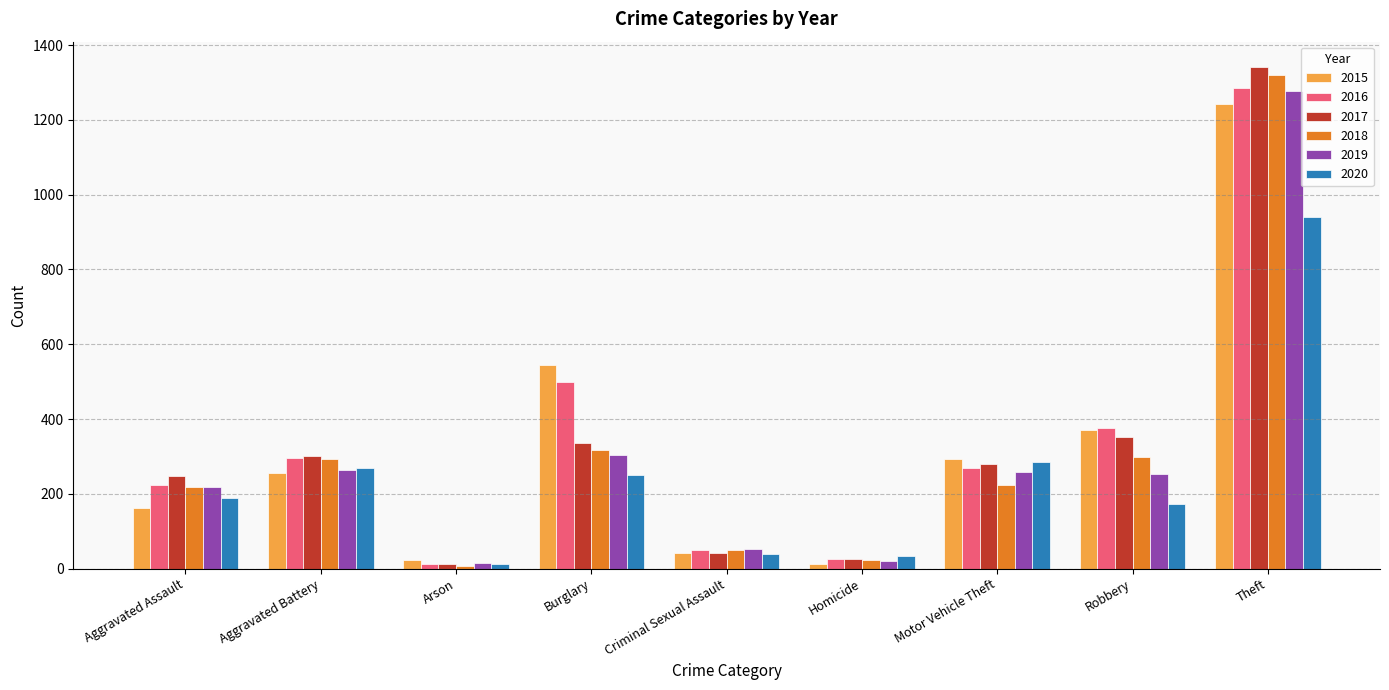

Where is 2015 nearest to the value 627?

Burglary